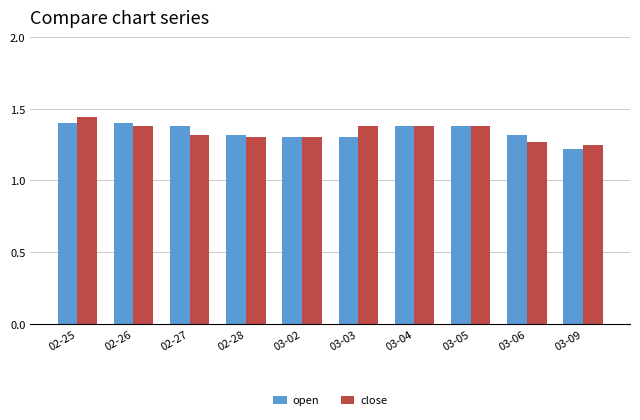

At which category is the sum across all series the highest?

02-25